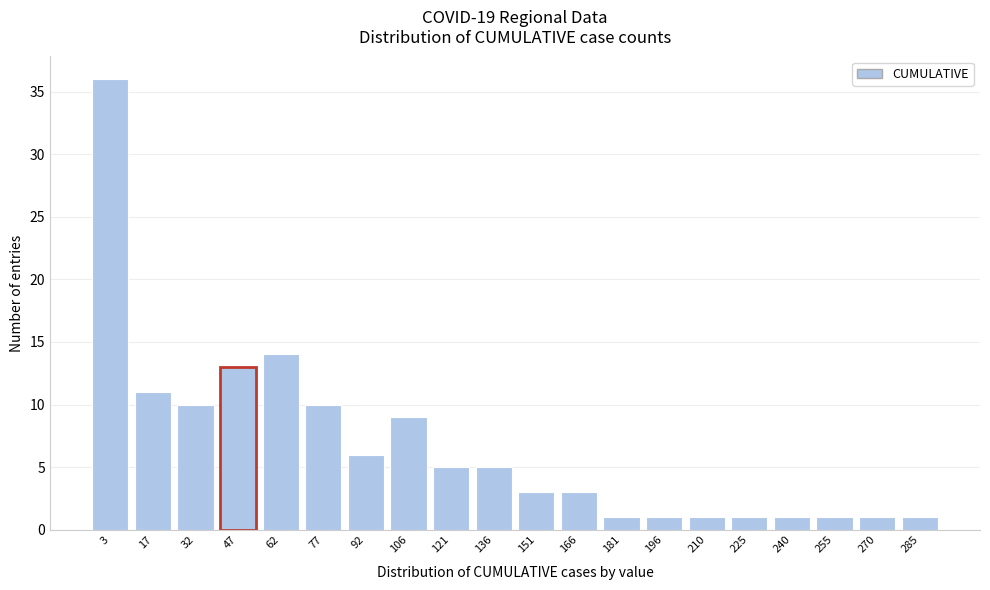

Reading left to right, list all the values displayed in this chart.

3=36	17=11	32=10	47=13	62=14	77=10	92=6	106=9	121=5	136=5	151=3	166=3	181=1	196=1	210=1	225=1	240=1	255=1	270=1	285=1